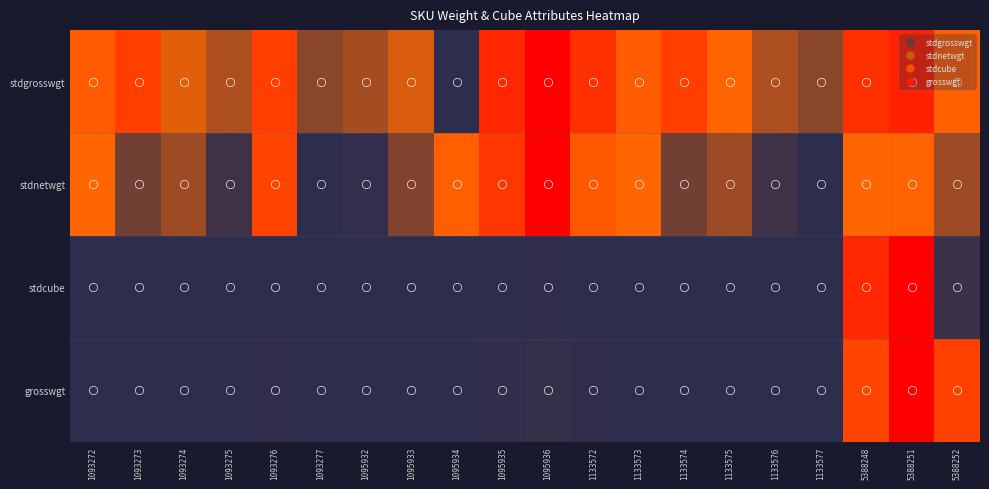

Count the number of categories in the chart.

20